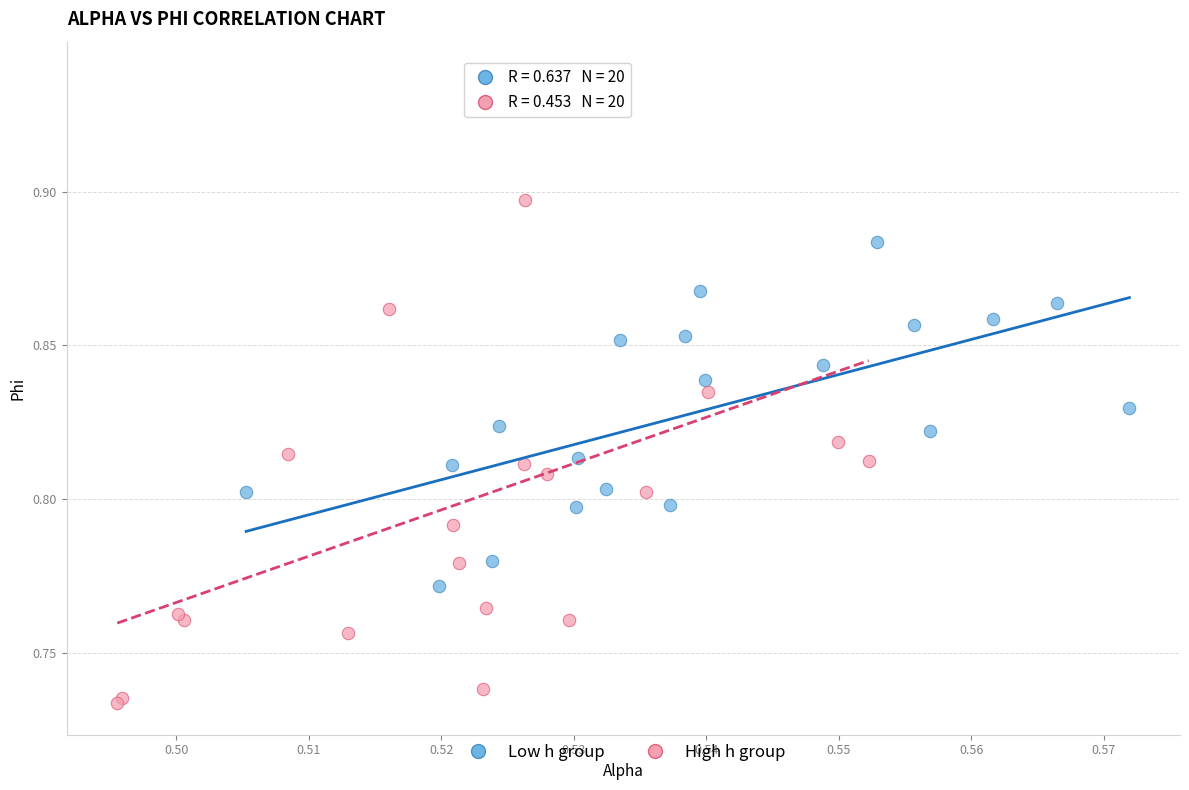

Which series reaches the minimum Y coordinate?

High h group